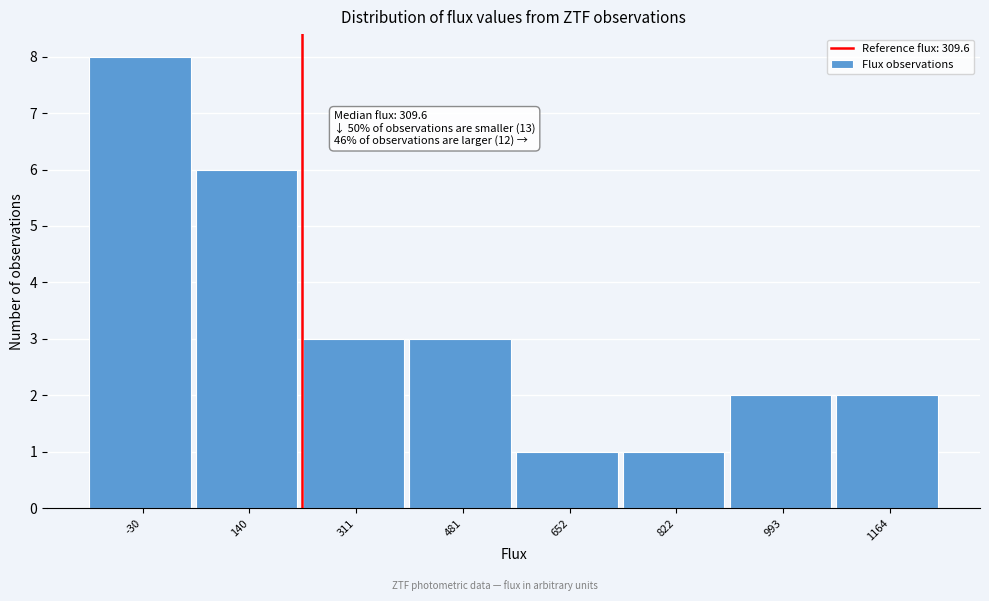

Reading left to right, list all the values displayed in this chart.

8	6	3	3	1	1	2	2